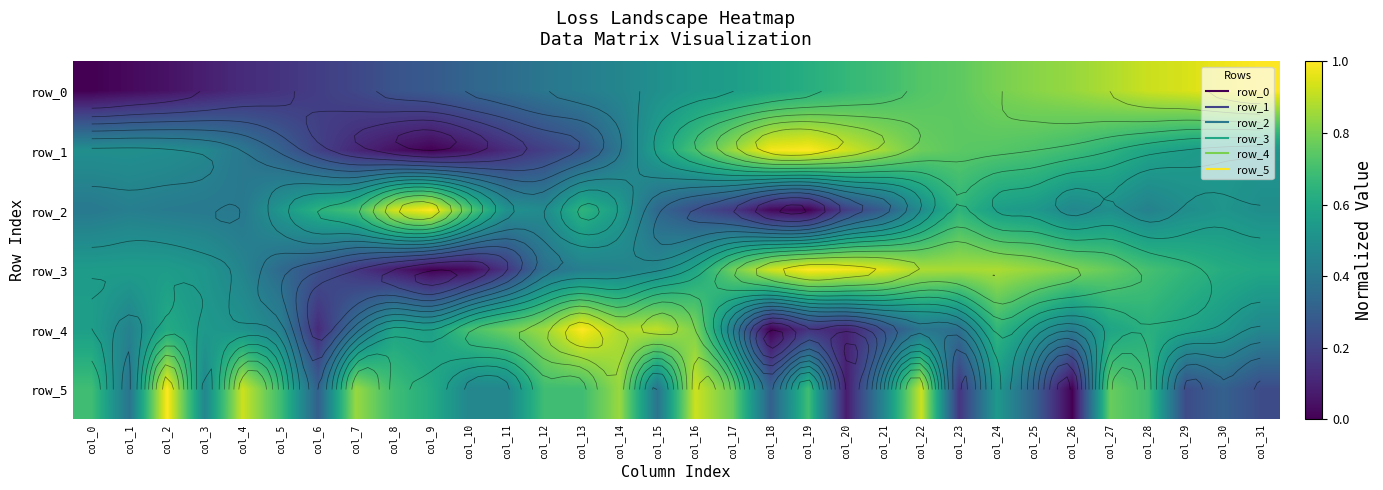

Is it true that row_4 equals 0.1 at col_4?

False